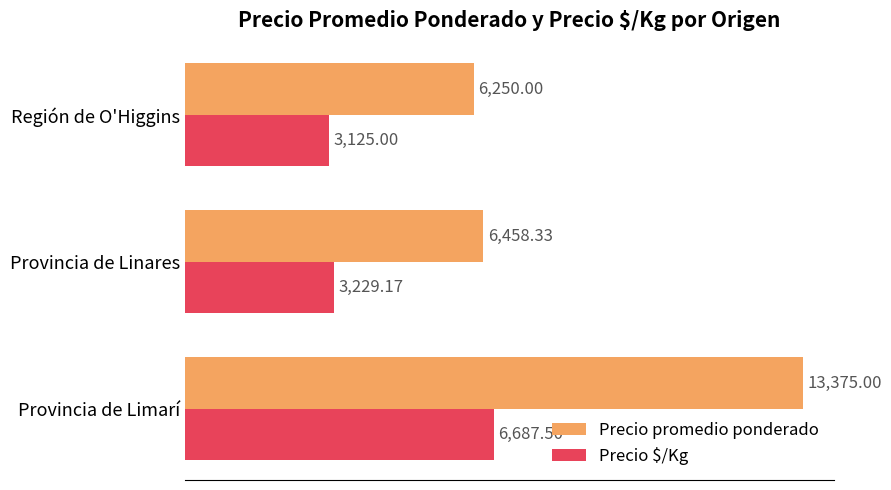

List the series in order of their overall mean, lowest first.

Precio $/Kg, Precio promedio ponderado